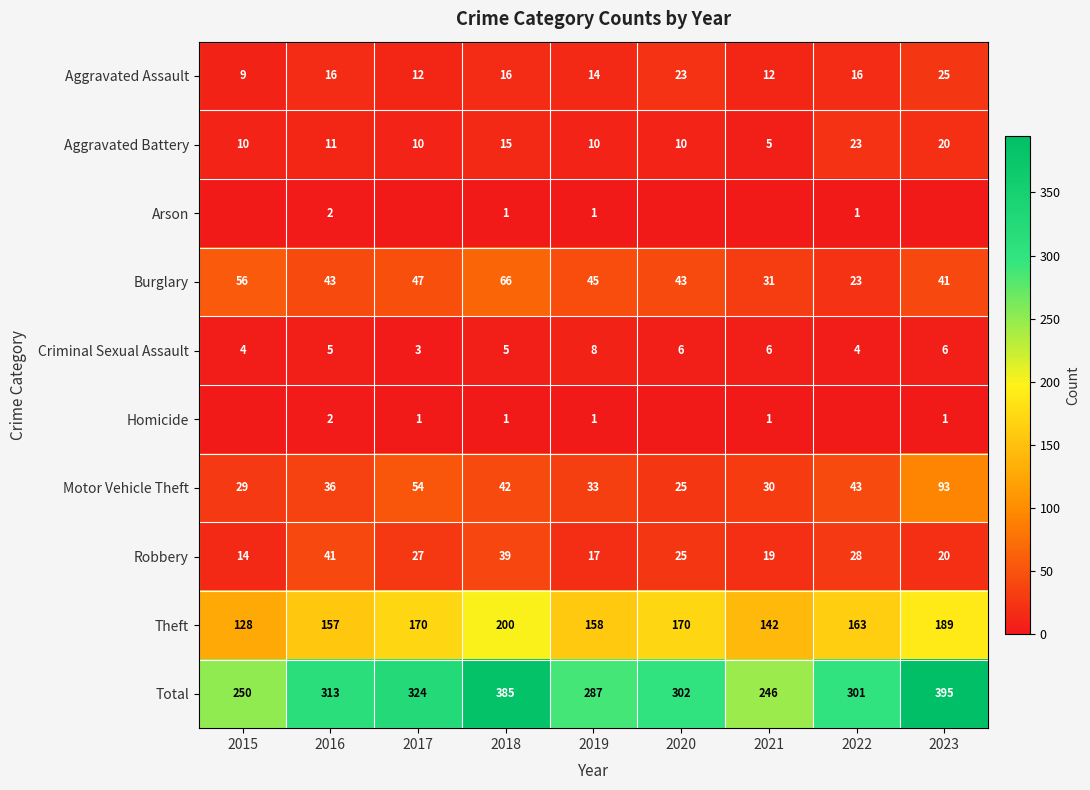

True or false: Homicide has a value of 1 at 2017.

True